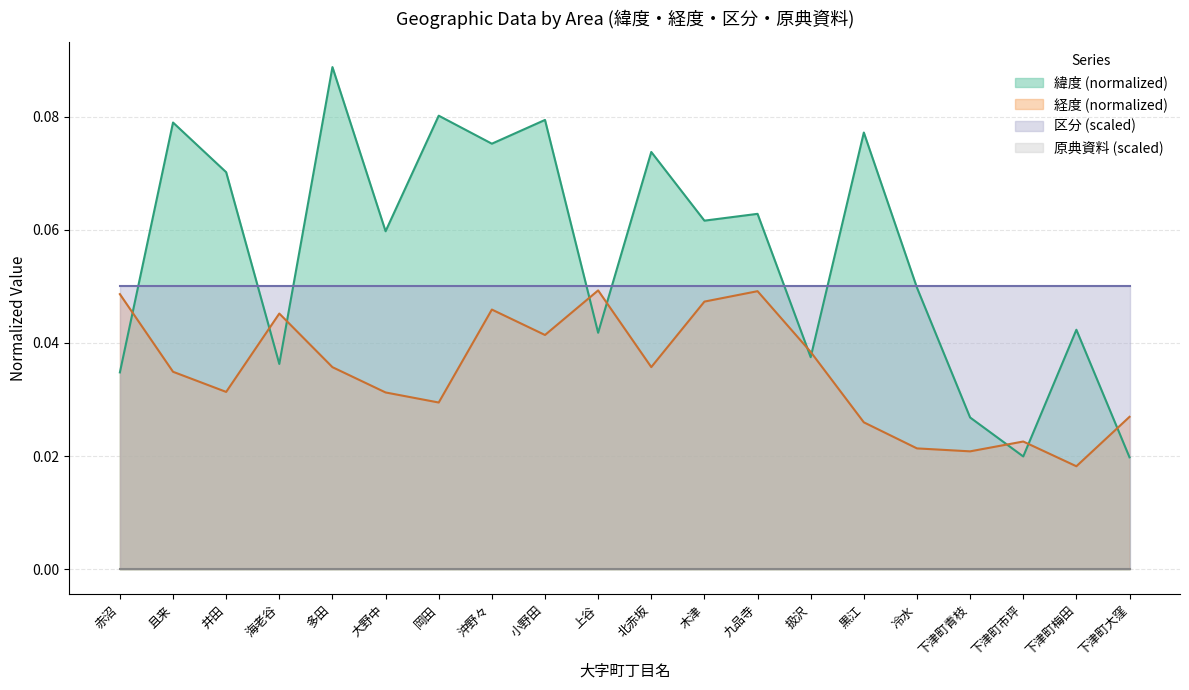

The value of 経度 (normalized) at 木津 is 0.1. True or false?

False